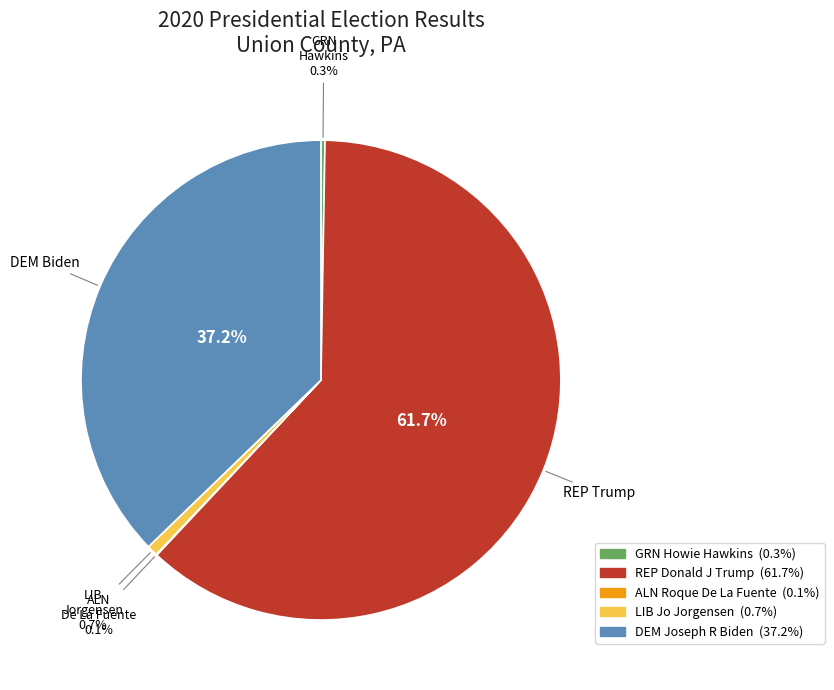

Combined, do LIB Jo Jorgensen and REP Donald J Trump account for over 50%?

Yes